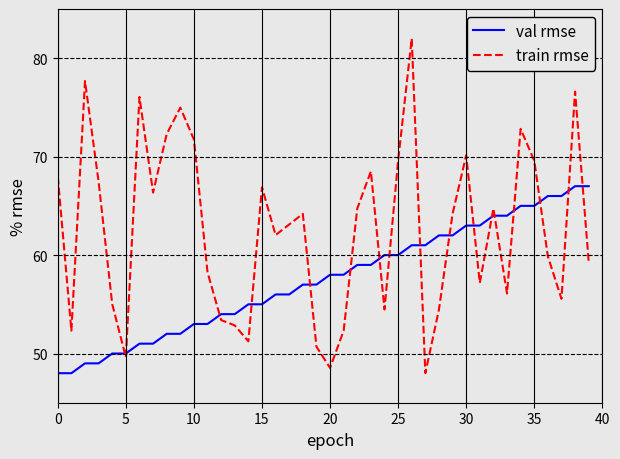

Rank the series by their maximum value, from lowest to highest.

val rmse, train rmse